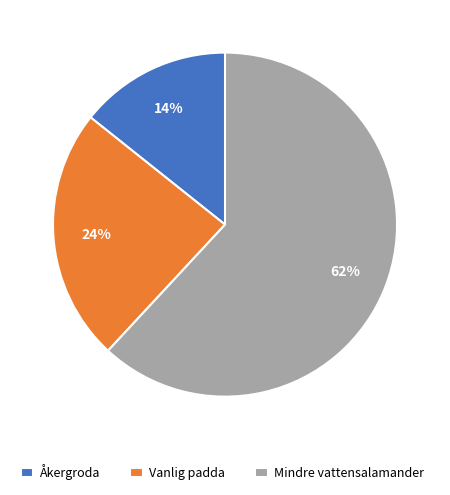

Which category has the biggest portion of the pie?

Mindre vattensalamander